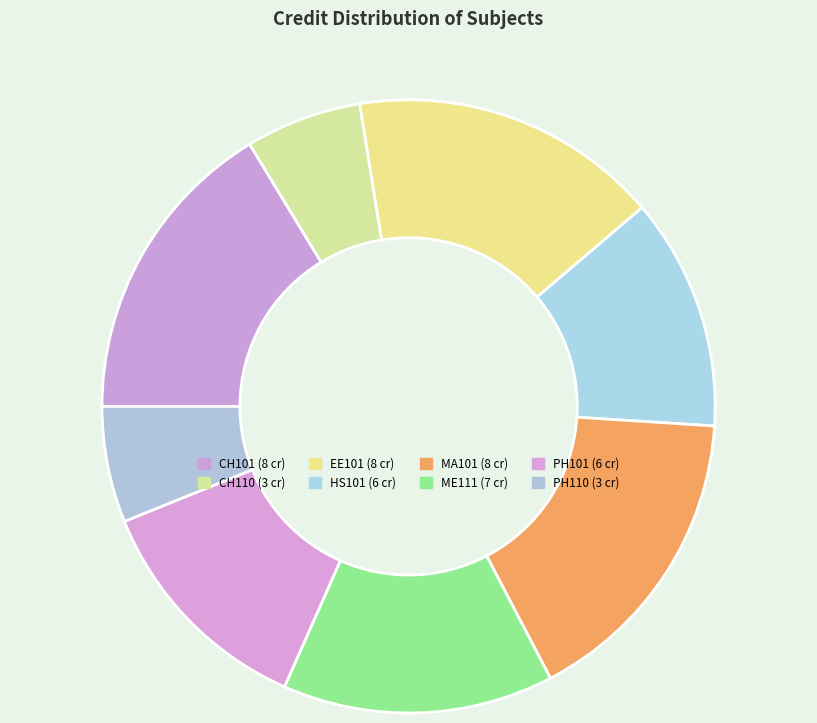

How many segments does this pie chart have?

8